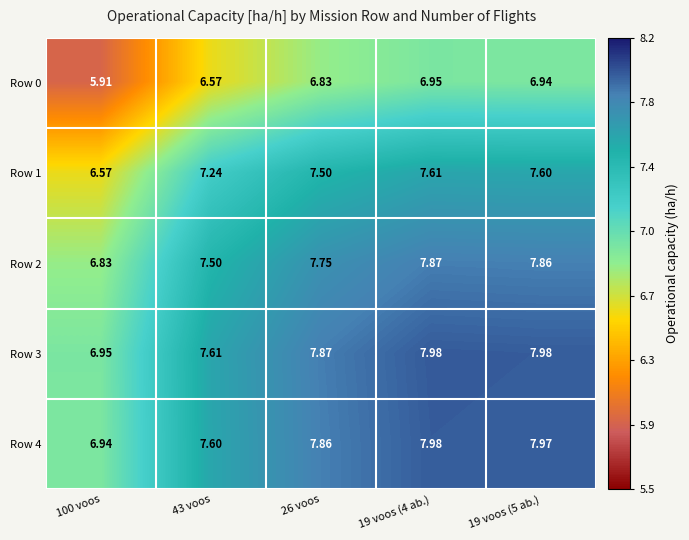

Is the value of Row 0 at 19 voos (4 ab.) greater than the value of Row 3 at 19 voos (5 ab.)?

No